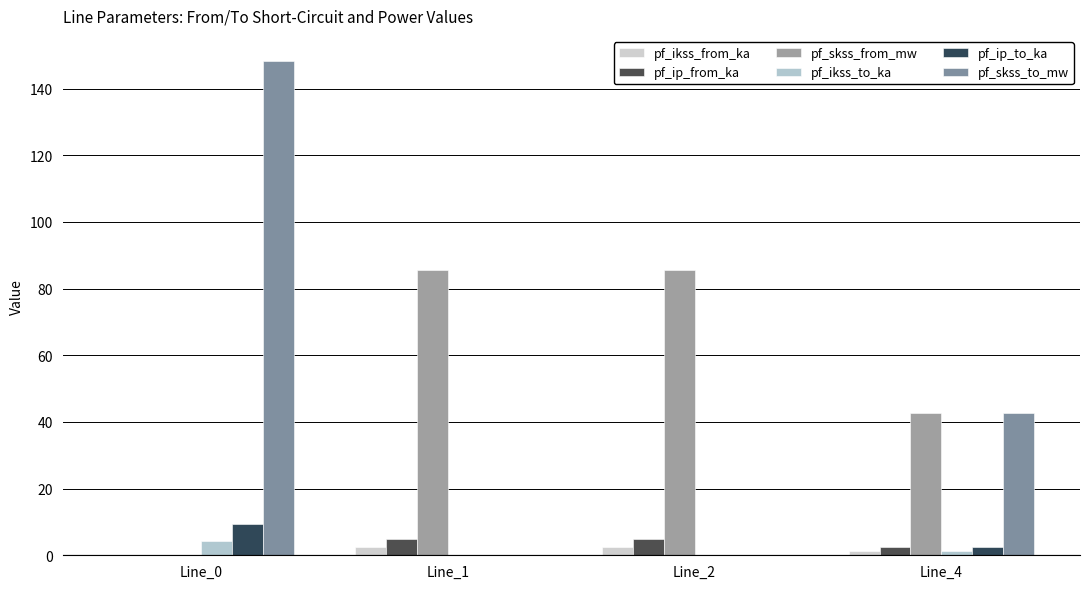

How many data points in pf_ip_from_ka are above 4?

2